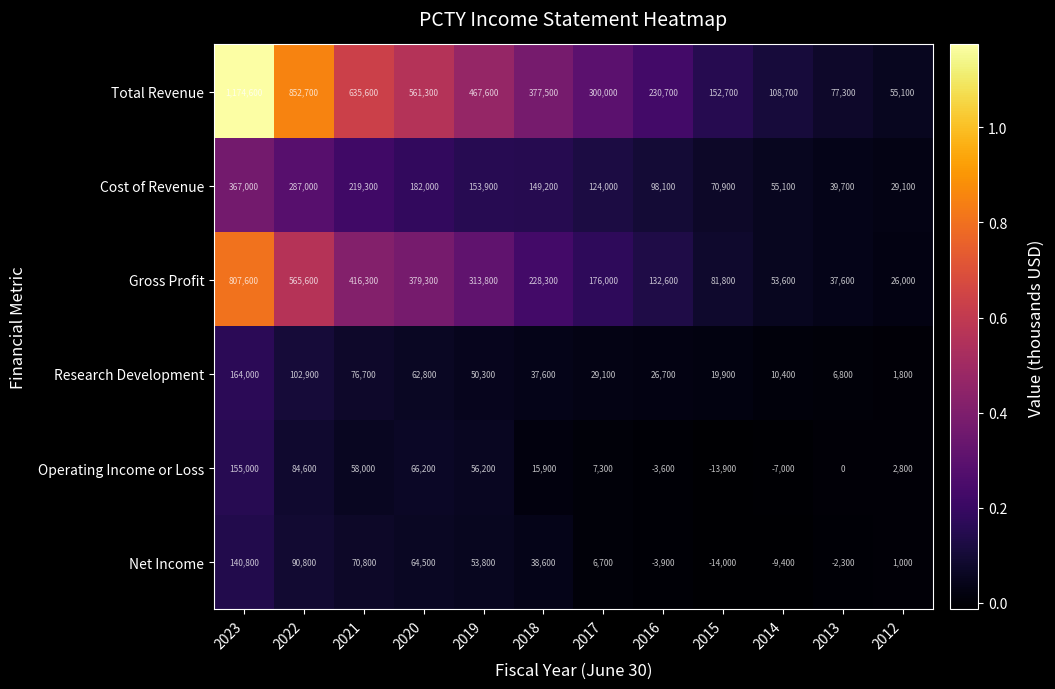

Which series has the widest spread of values?

Total Revenue